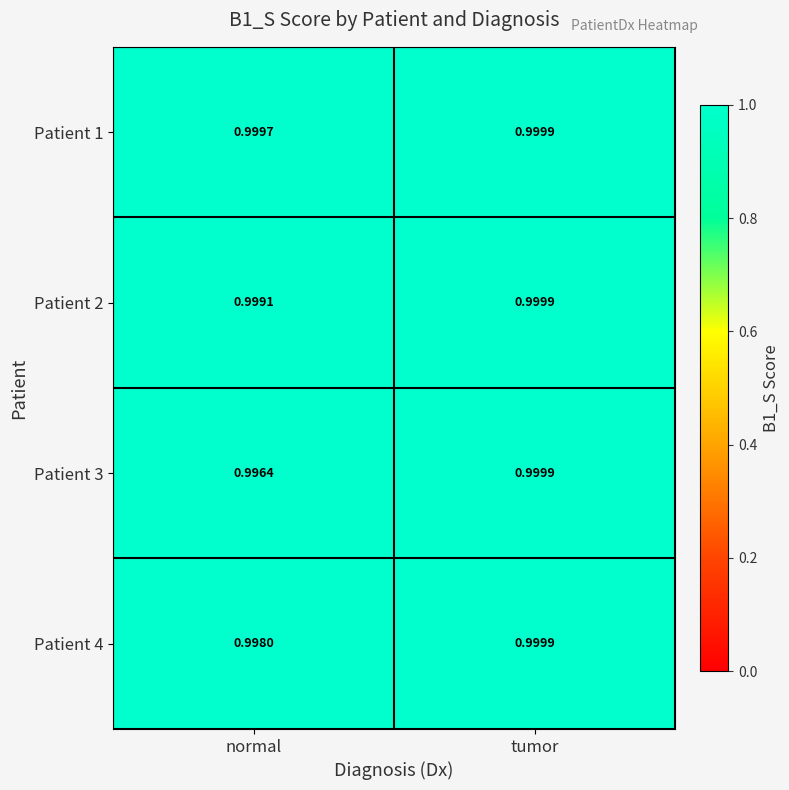

Which label corresponds to the largest value in the chart?

tumor